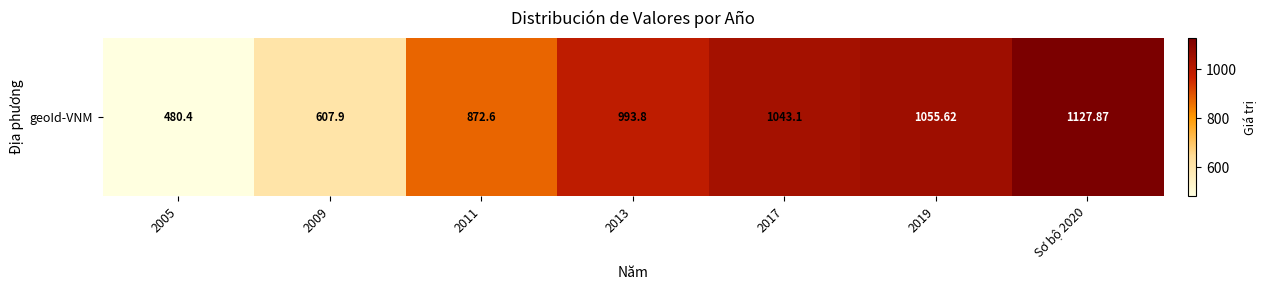

Read the value at 2009.

607.9